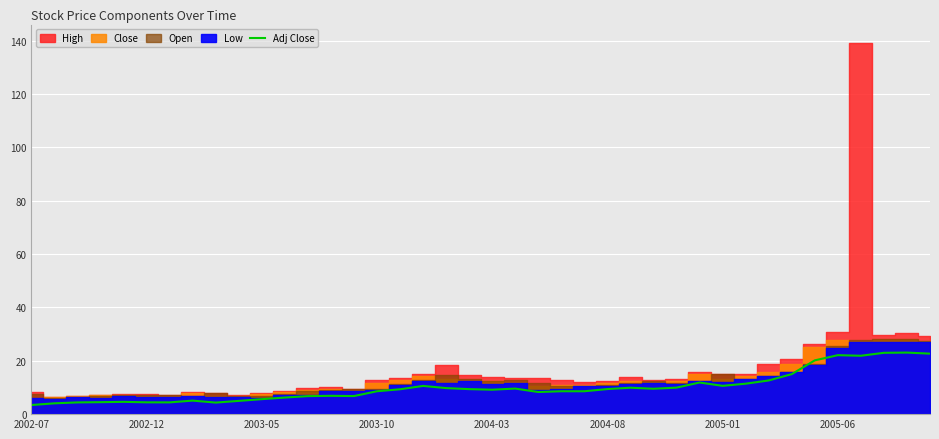

What is the lowest value of the Adj Close series?

3.4